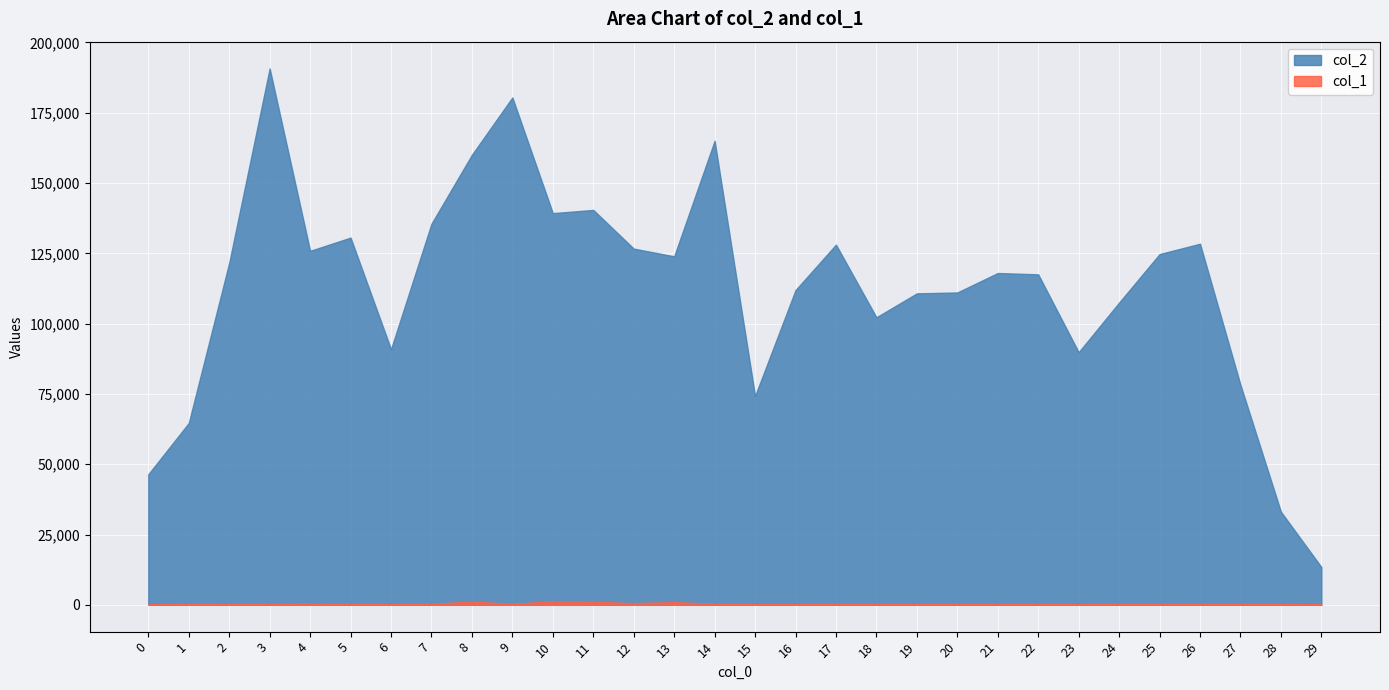

How many lines are shown in the chart?

2